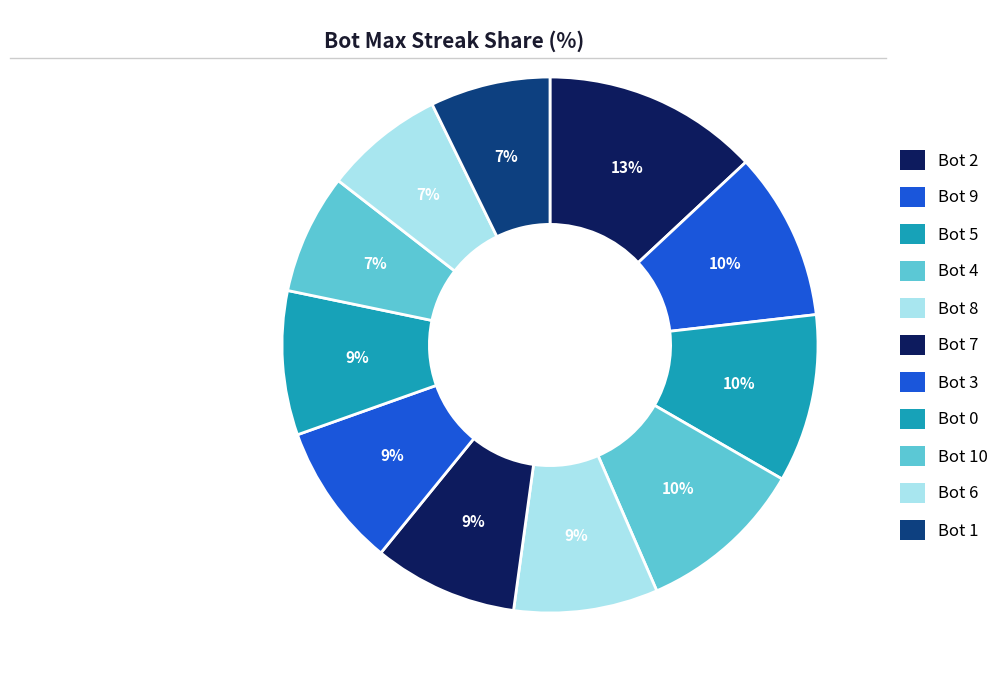

Is it true that Bot 6 is 7% of the pie?

True